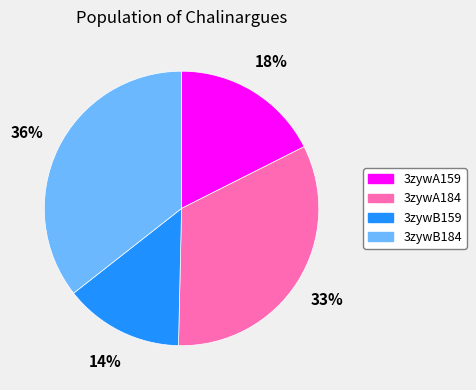

Which category has the biggest portion of the pie?

3zywB184